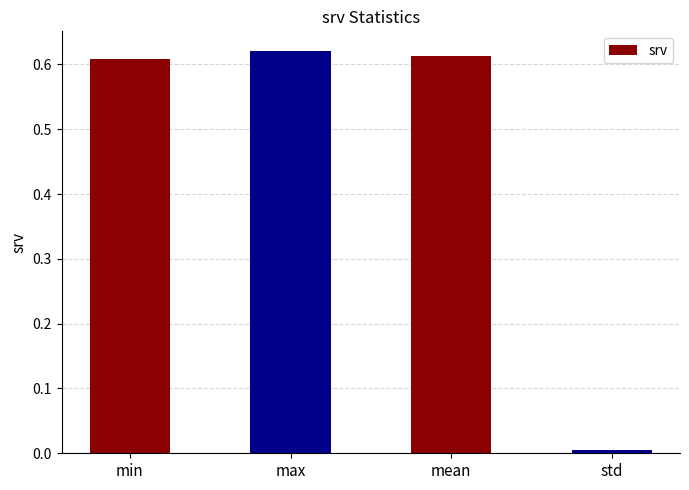

Are the bars horizontal?

No